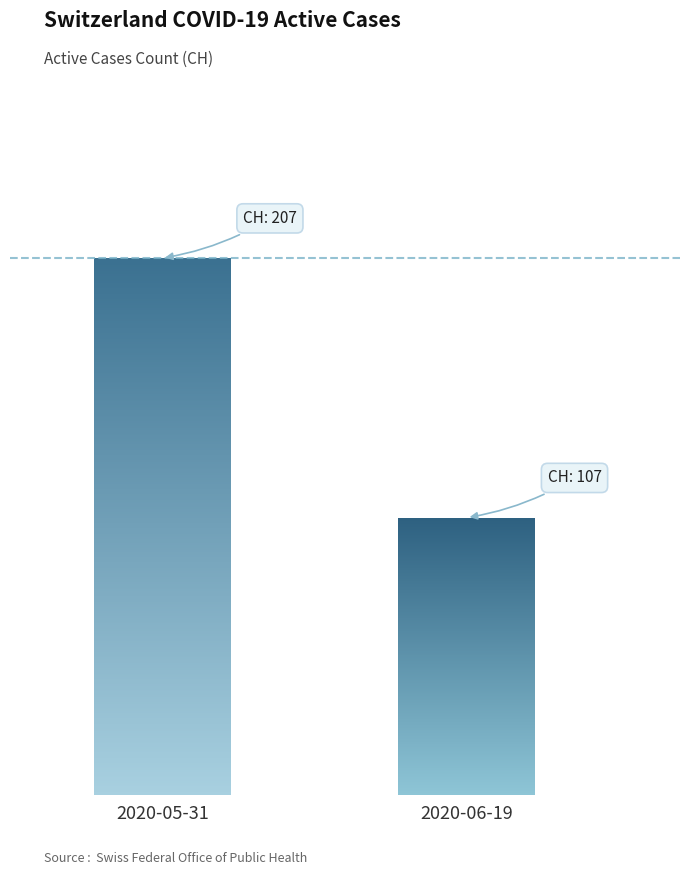

At which label does the data first exceed 132?

2020-05-31